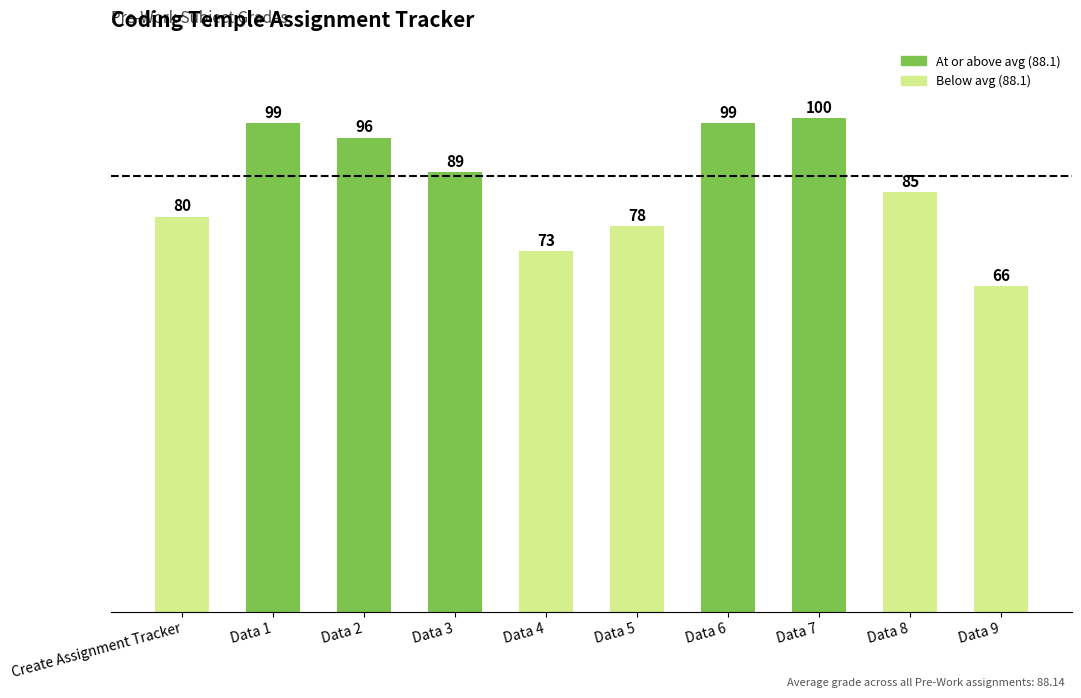

What is the maximum value shown in the chart?

100